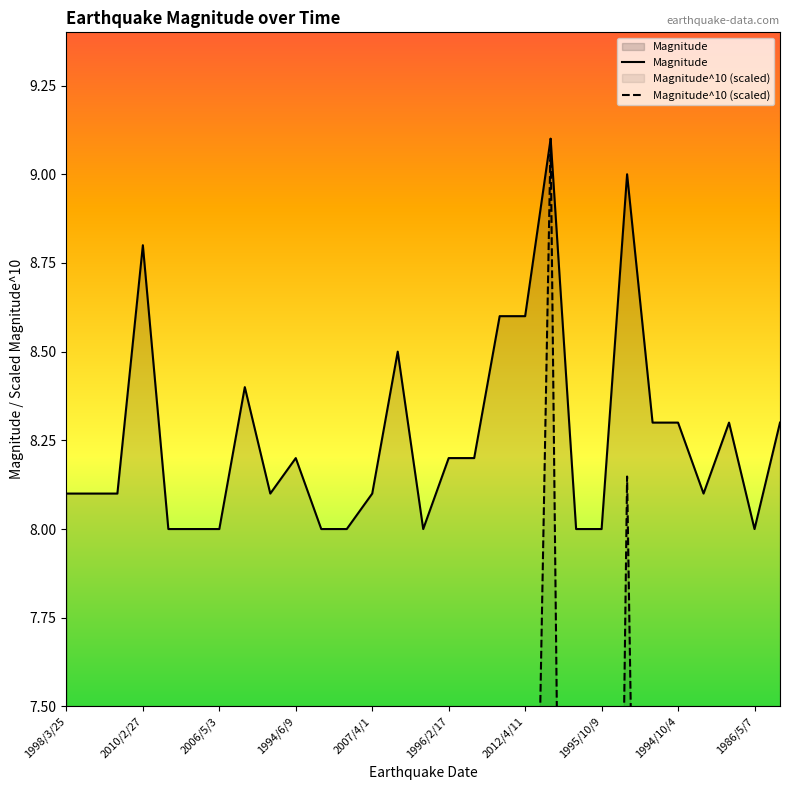

At which category does the chart reach its peak across all series?

19